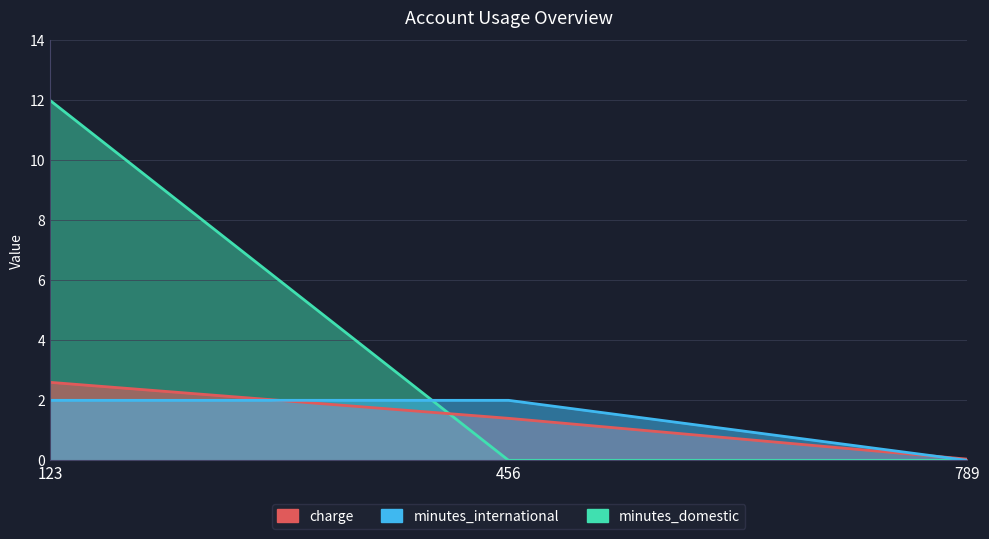

True or false: charge has a value of 1.3 at 123.

False